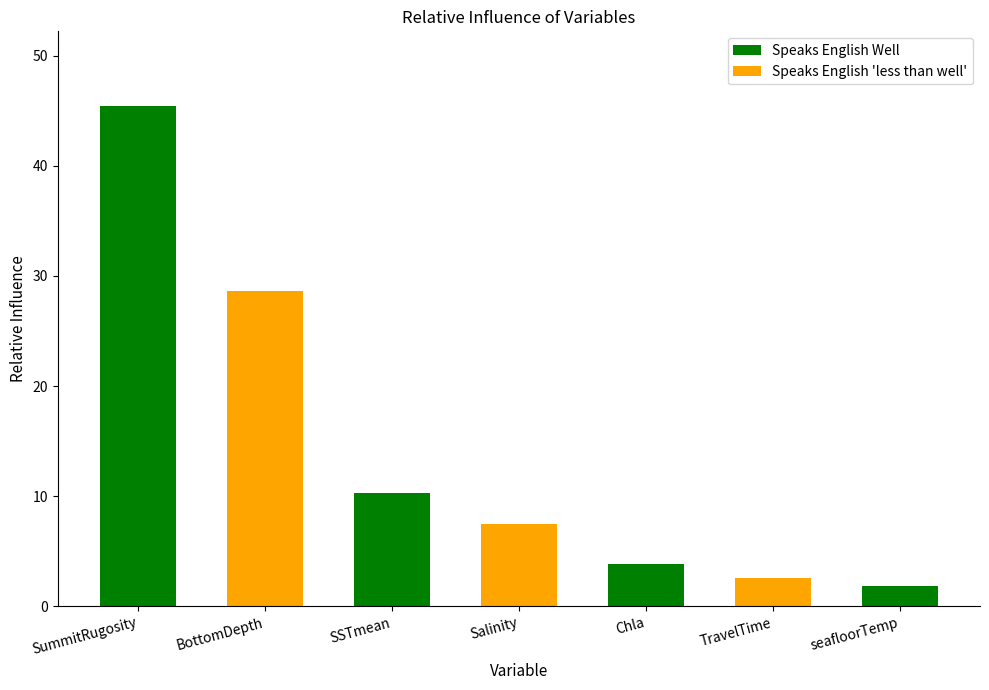

What is the sum of the values at SummitRugosity and BottomDepth?

74.0